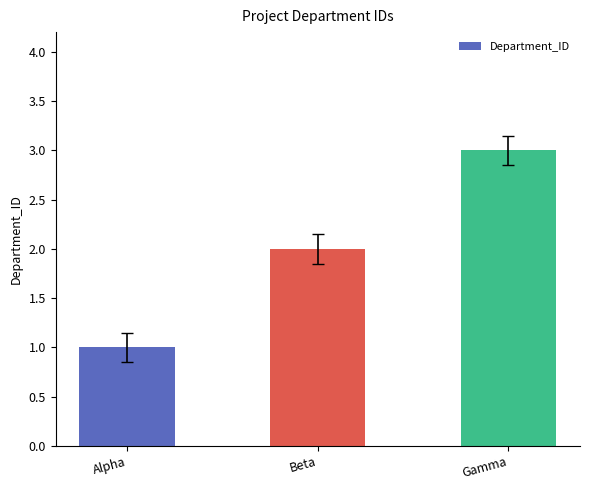

What is the average value?

2